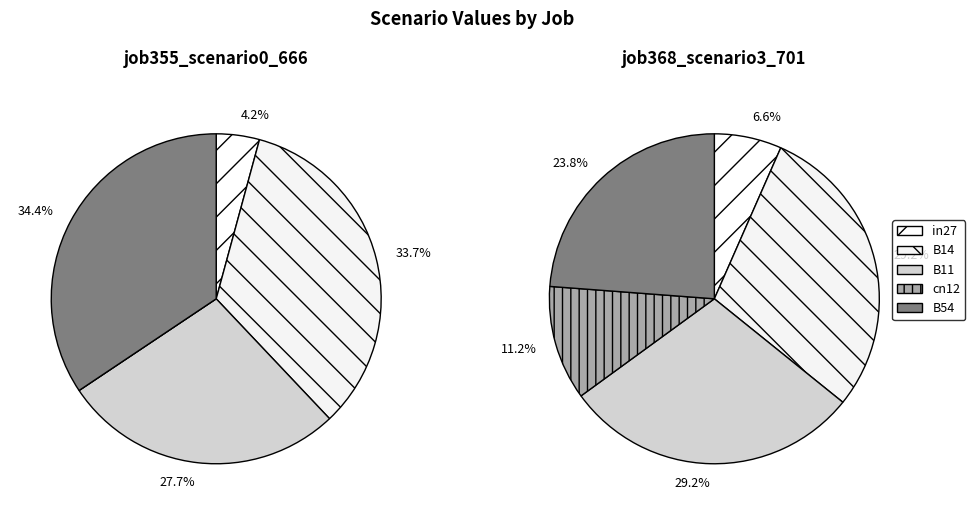

Is the sum of B14 and in27 greater than half?

No